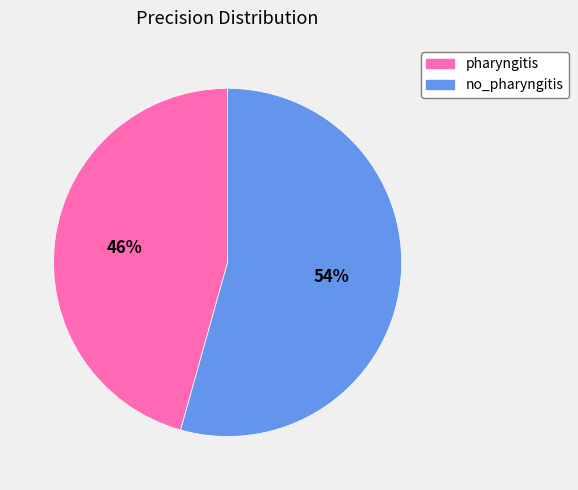

Do no_pharyngitis and pharyngitis together represent more than half of the pie?

Yes